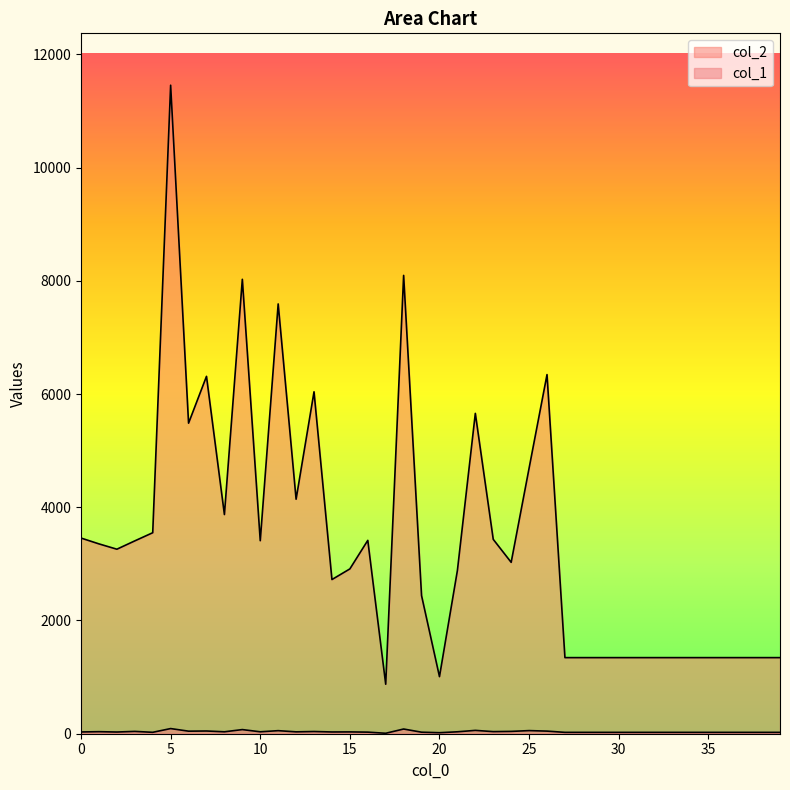

Rank the categories by col_1 value from highest to lowest.

5, 18, 9, 22, 25, 11, 7, 26, 6, 3, 24, 13, 23, 1, 8, 10, 21, 12, 15, 0, 14, 2, 16, 19, 4, 27, 28, 29, 30, 31, 32, 33, 34, 35, 36, 37, 38, 39, 20, 17